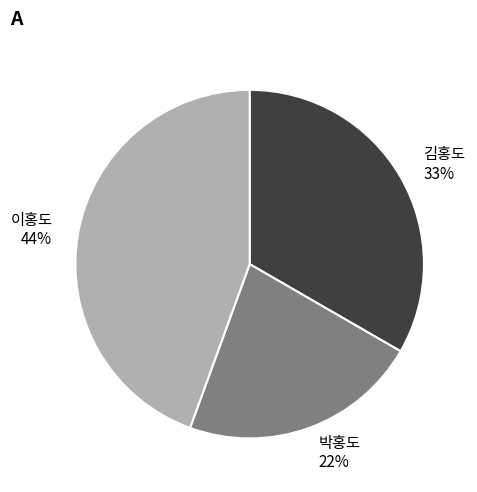

Rank the categories by value from highest to lowest.

이홍도, 김홍도, 박홍도